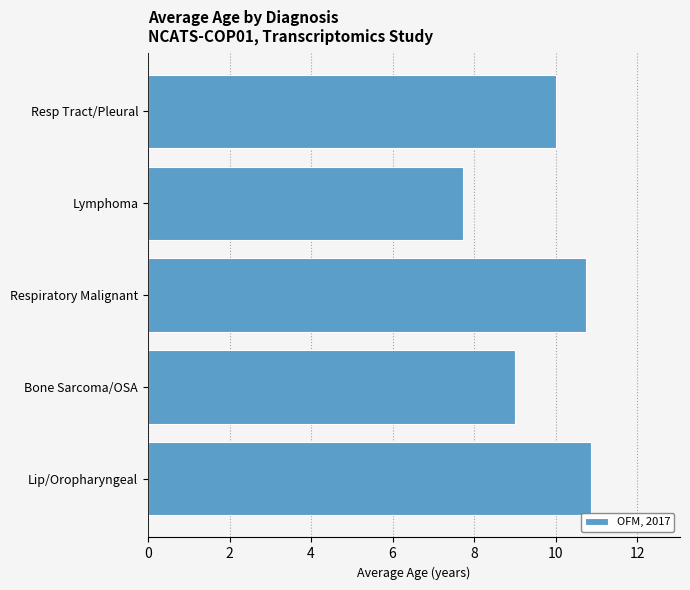

What is the approximate value at Lymphoma?

7.7